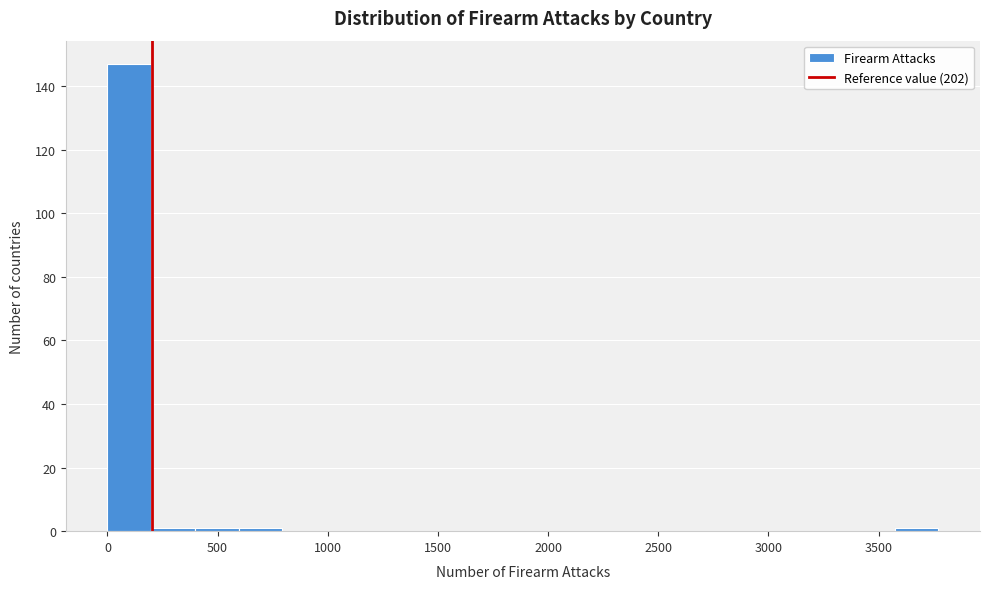

Around what value on the x-axis is the tallest bar? Give the approximate position of its centre, as read against the axis.

100